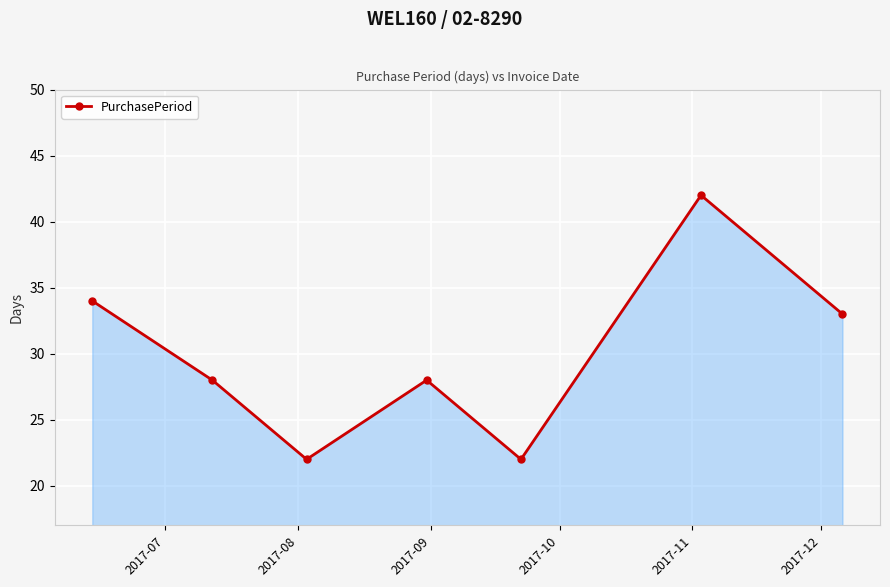

What is the greatest value displayed?

42